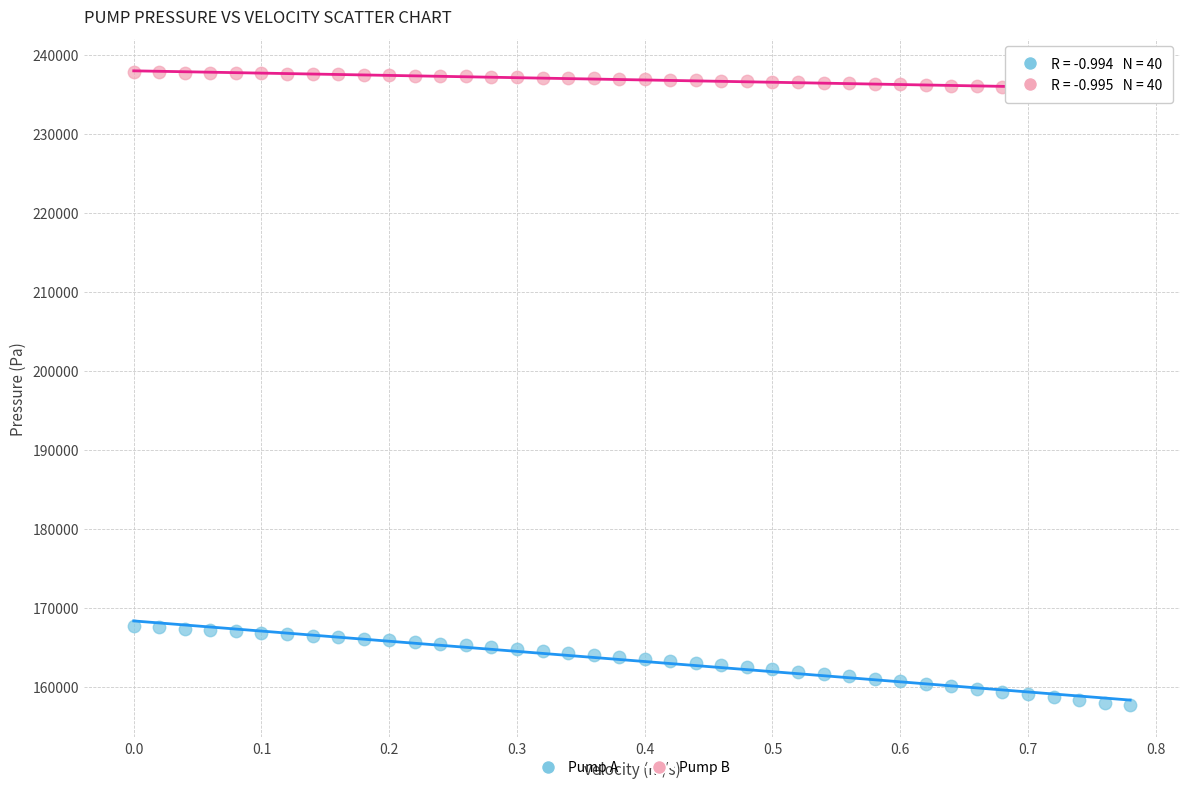

Which series has the widest spread of Y values?

Pump A